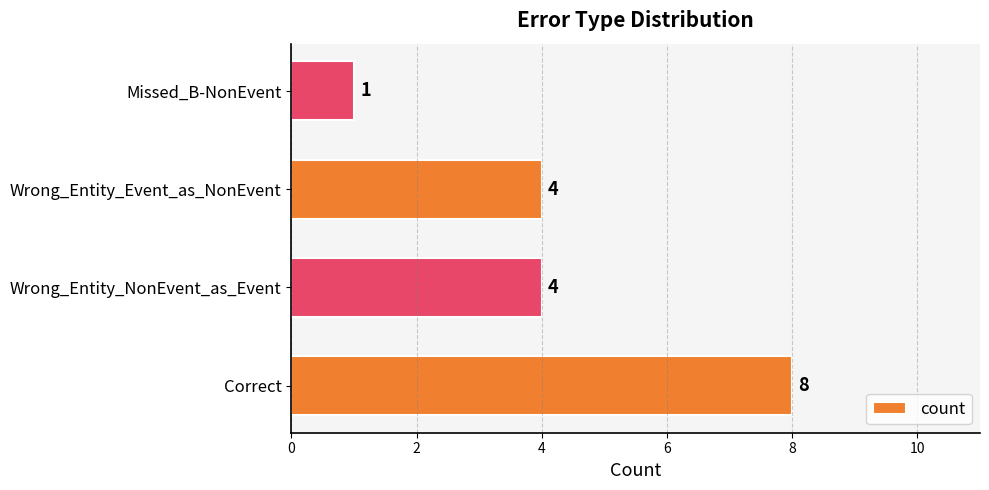

What is the ratio of the value at Wrong_Entity_Event_as_NonEvent to the value at Correct?

0.5